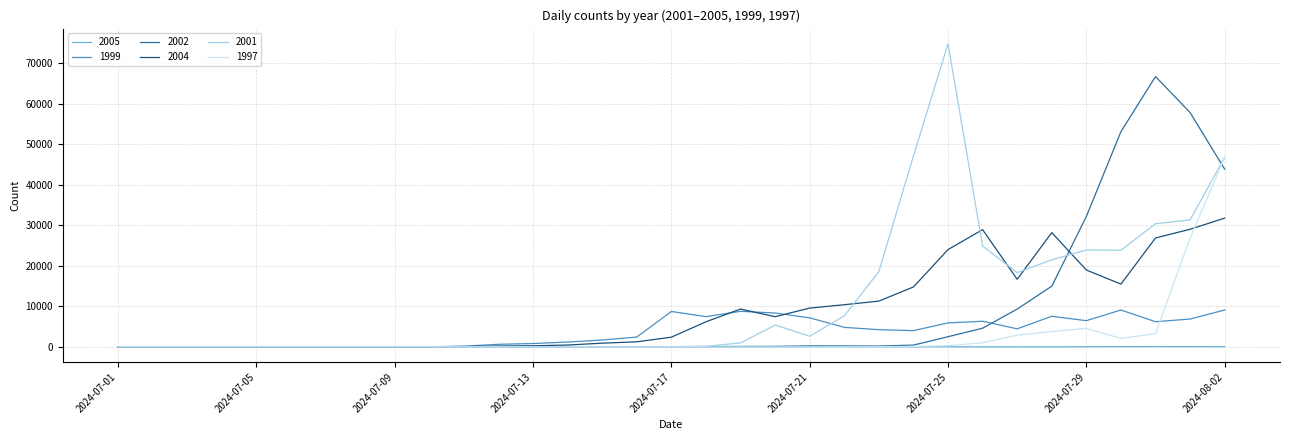

Rank the series by their maximum value, from lowest to highest.

2005, 1999, 2004, 1997, 2002, 2001